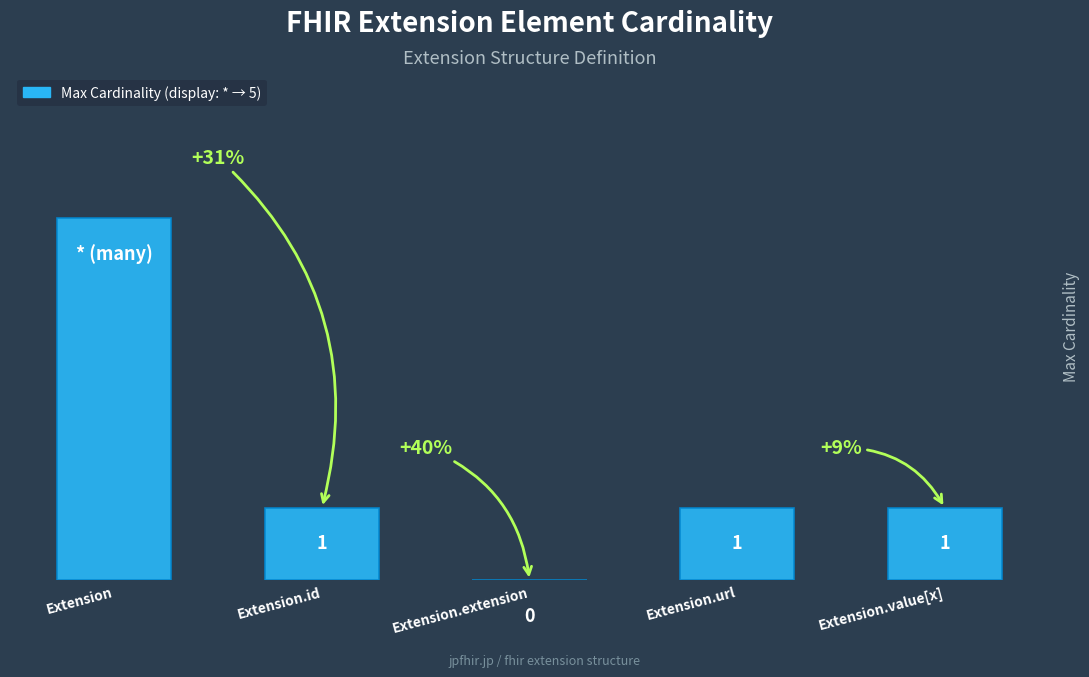

Between Extension.url and Extension, which is larger?

Extension